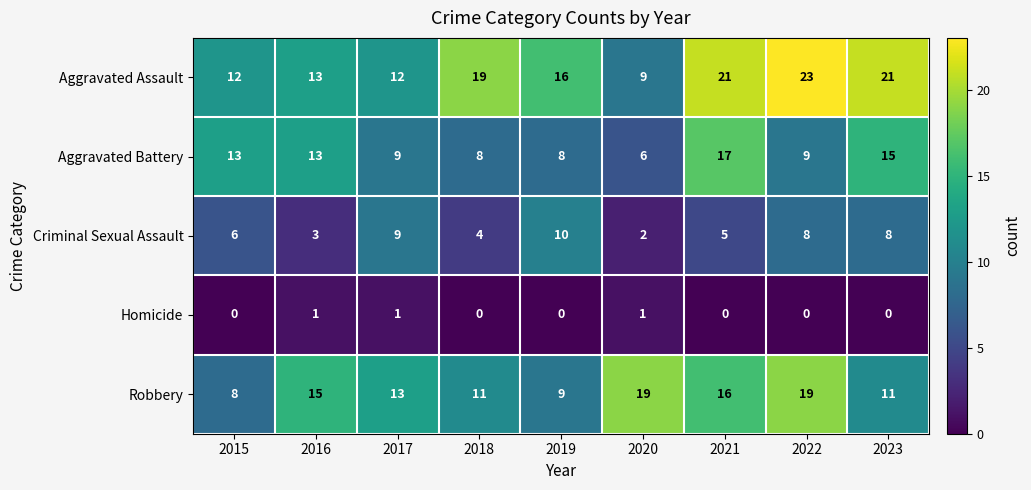

Is it true that Aggravated Assault equals 21 at 2016?

False